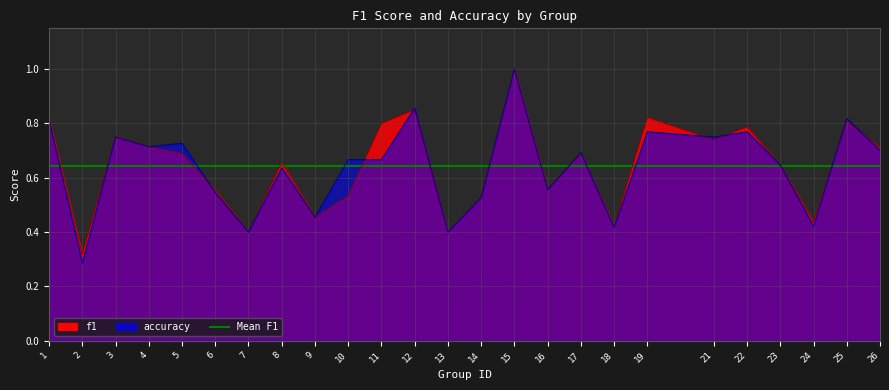

The value of f1 at 24 is 0.2. True or false?

False